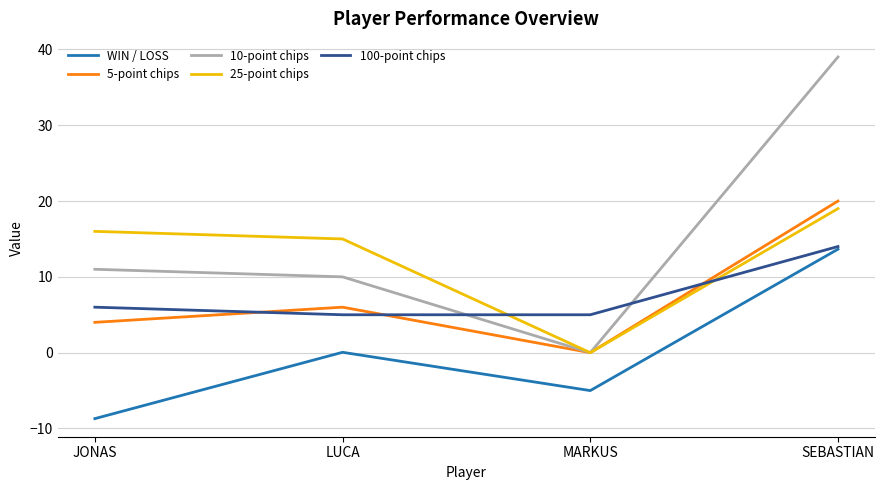

At which category does the chart reach its minimum across all series?

JONAS